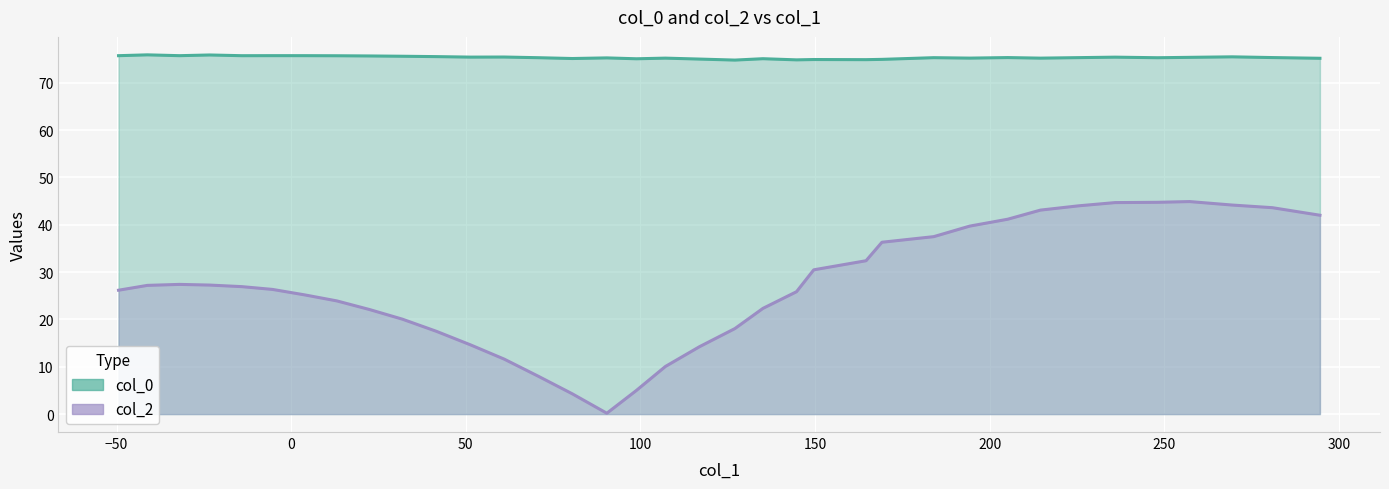

What is the highest value of the col_0 series?

75.9